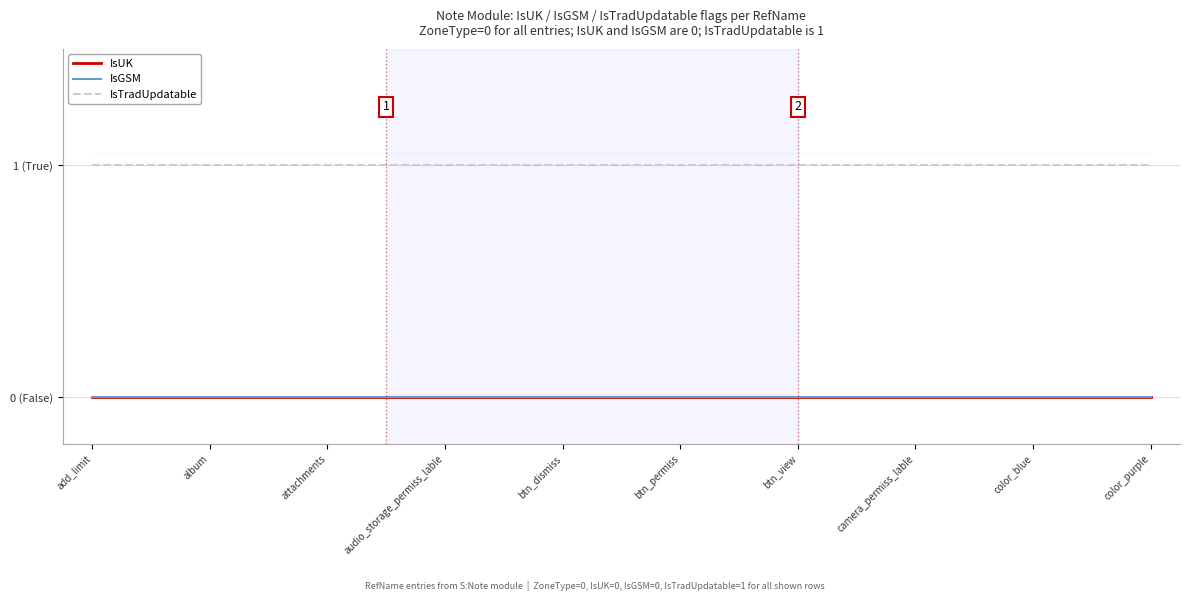

At which category is the sum across all series the highest?

add_limit